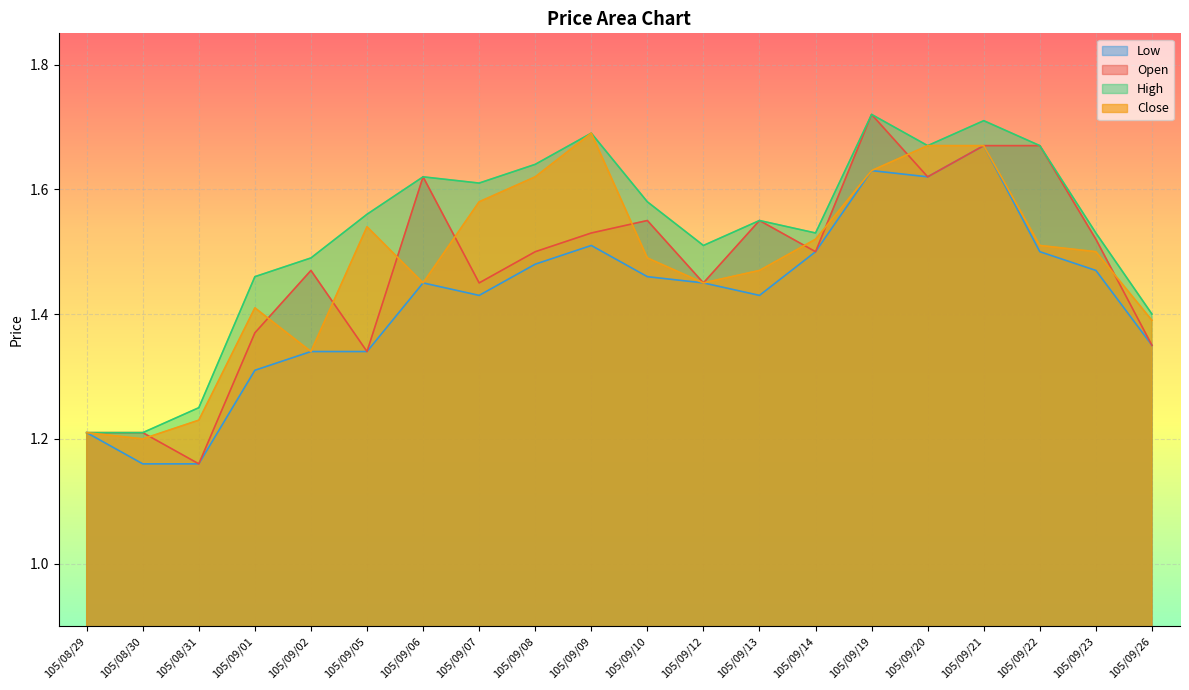

Count the Open values in the range 1 to 2.

20